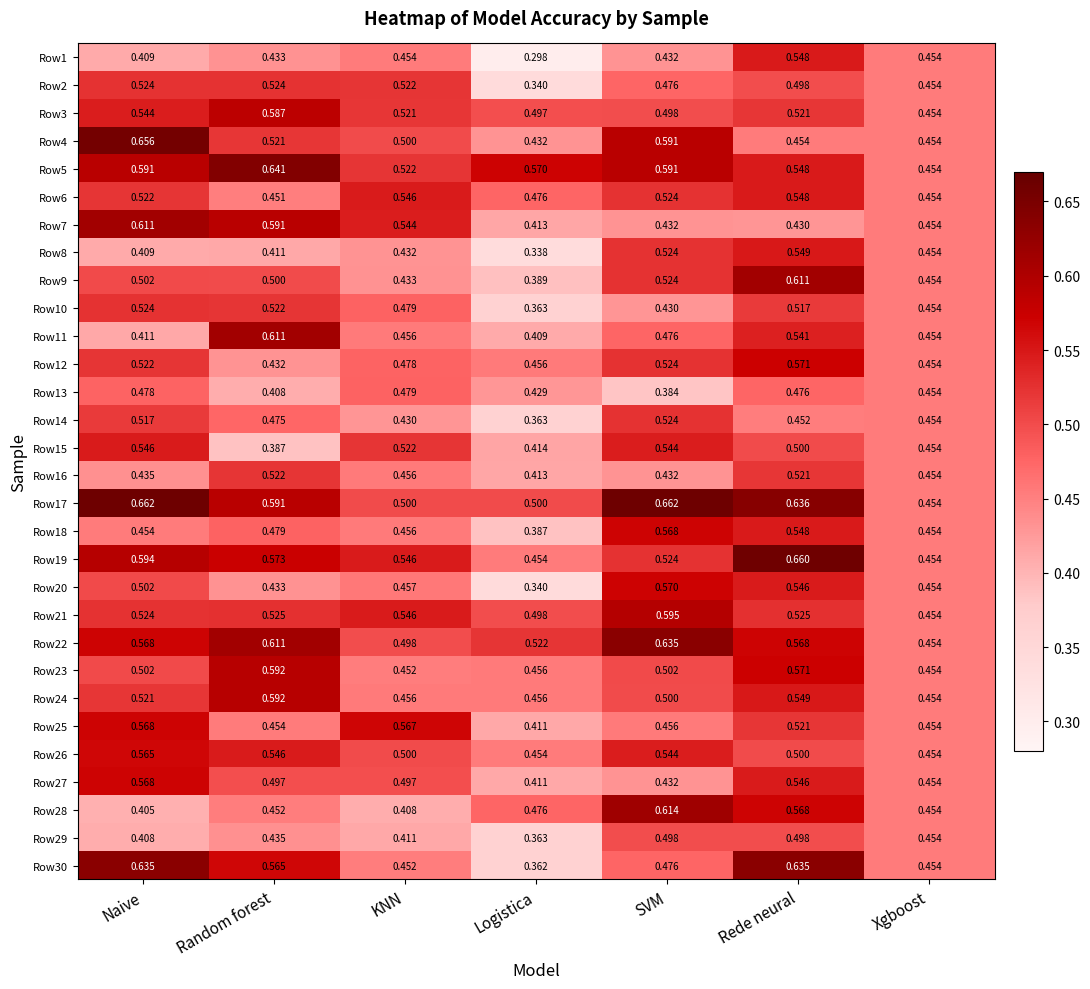

At which category is the sum across all series the highest?

Rede neural